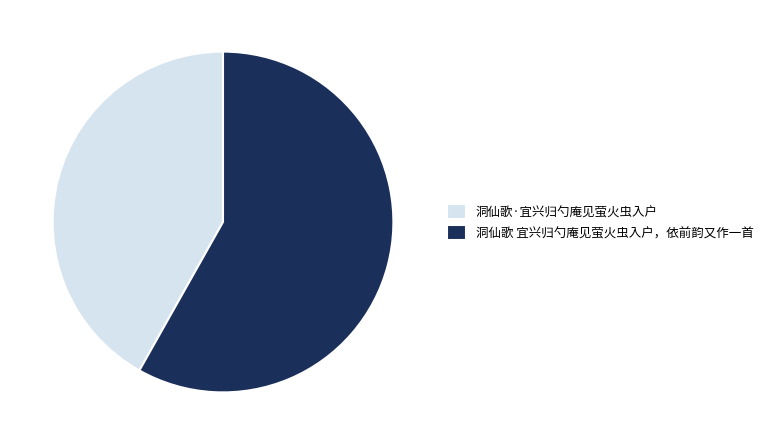

Which slice is the largest?

洞仙歌 宜兴归勺庵见萤火虫入户，依前韵又作一首